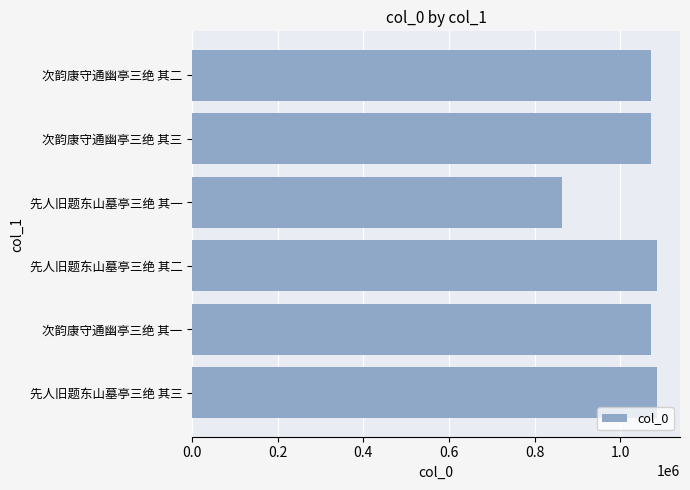

Are the bars grouped side by side (vs. stacked)?

No